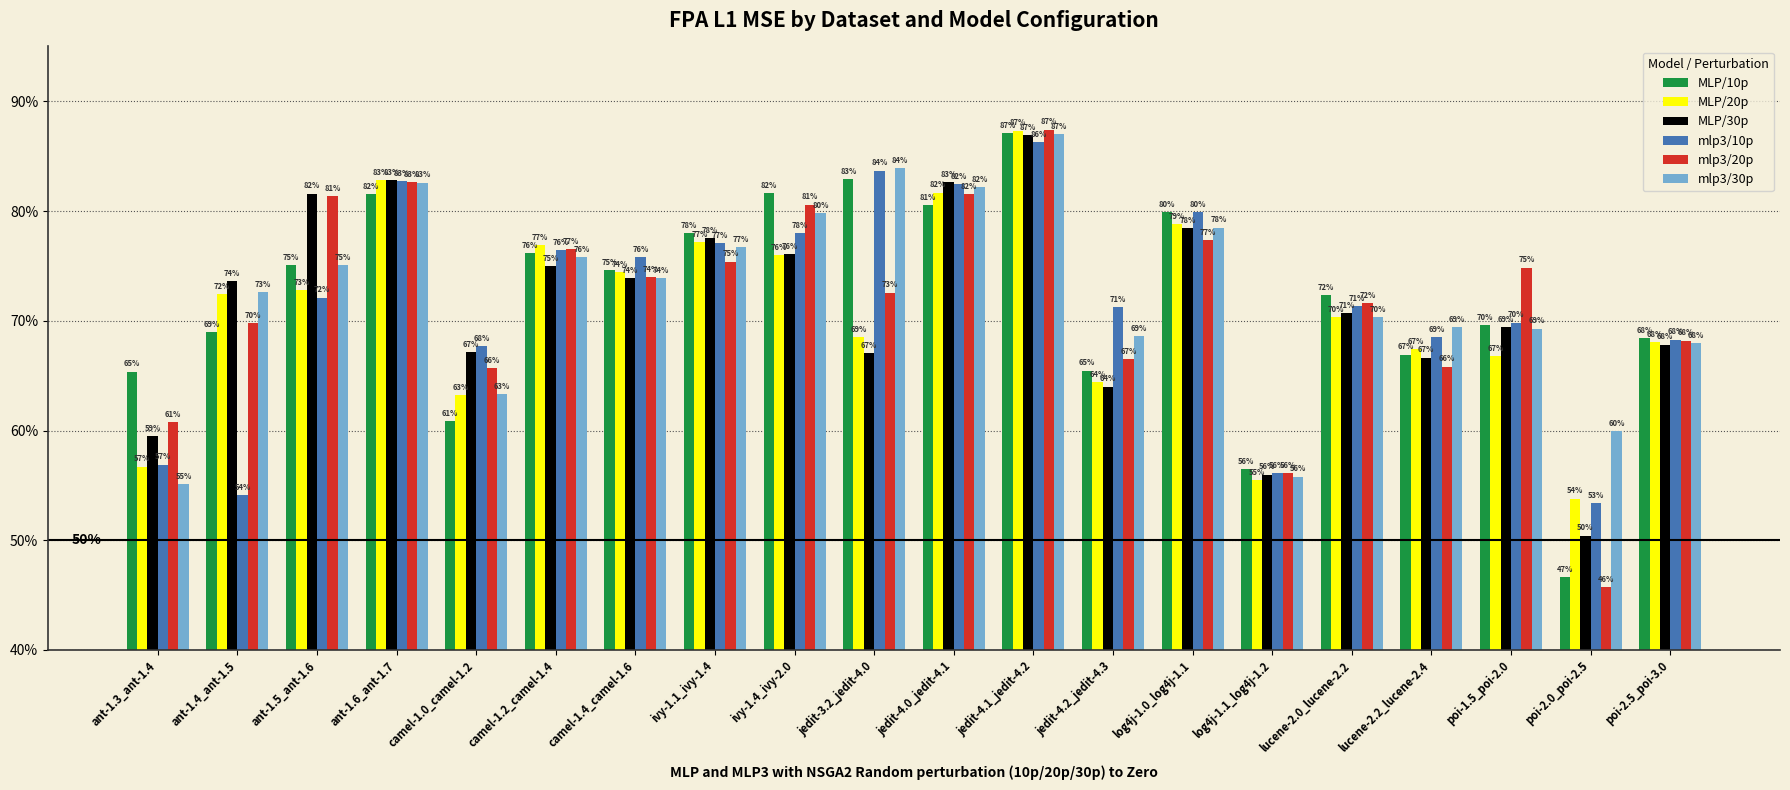

Which category has the highest value across all series?

jedit-4.1_jedit-4.2